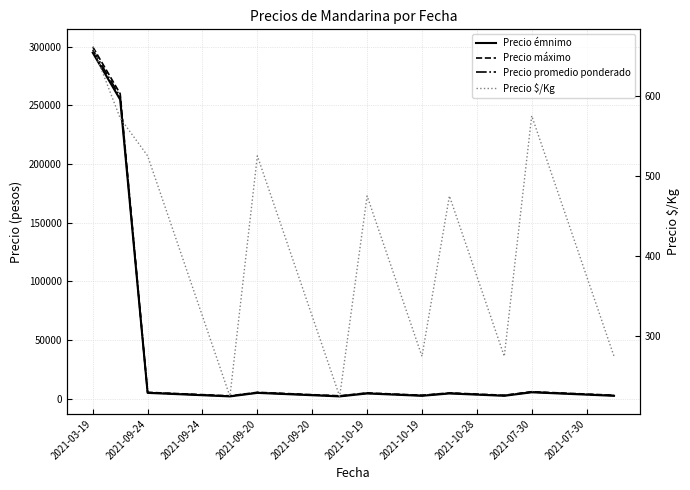

How many categories are shown in the chart?

20